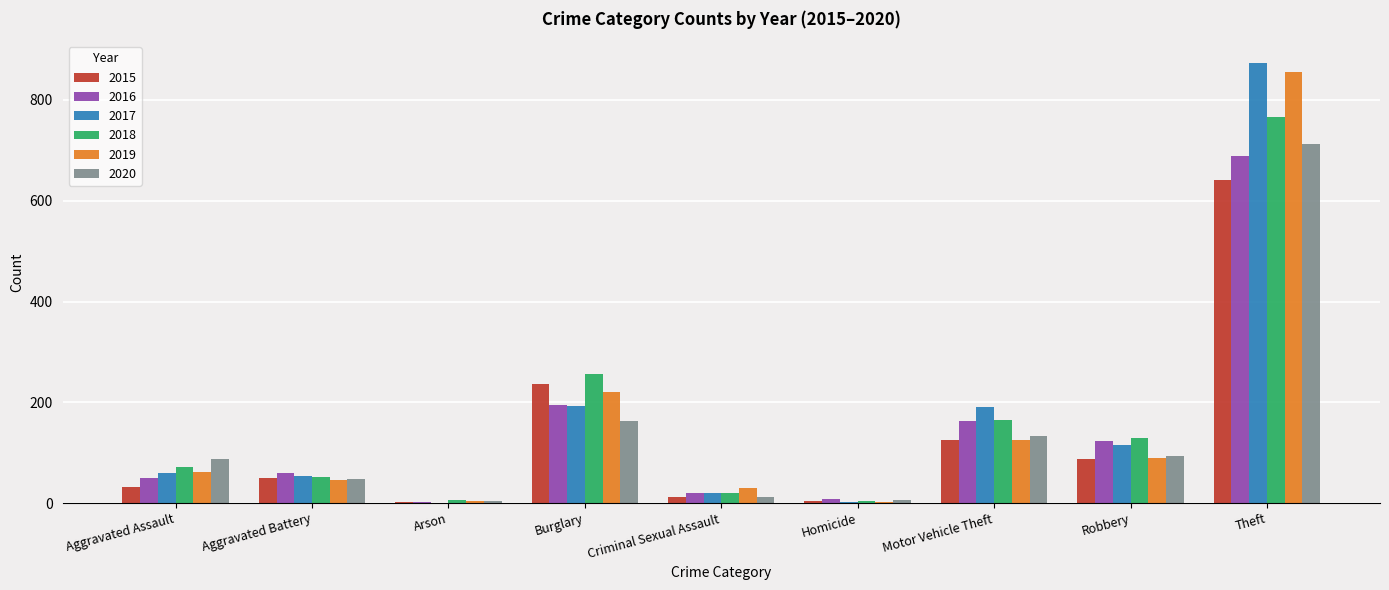

At which label is 2018 closest to 386?

Burglary